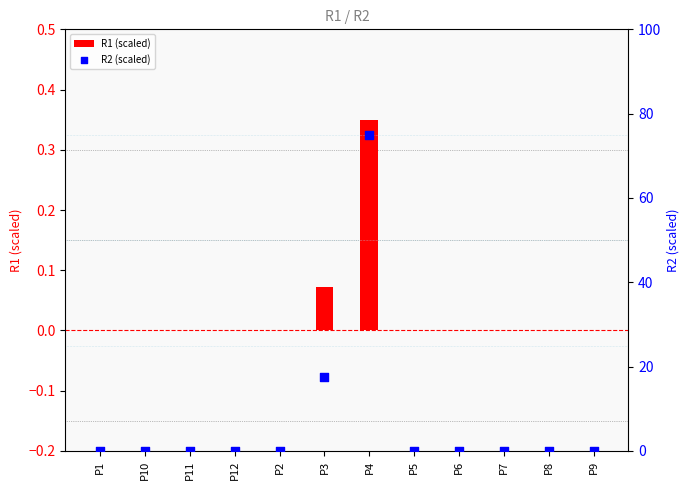

At how many categories does at least one series exceed 52?

1